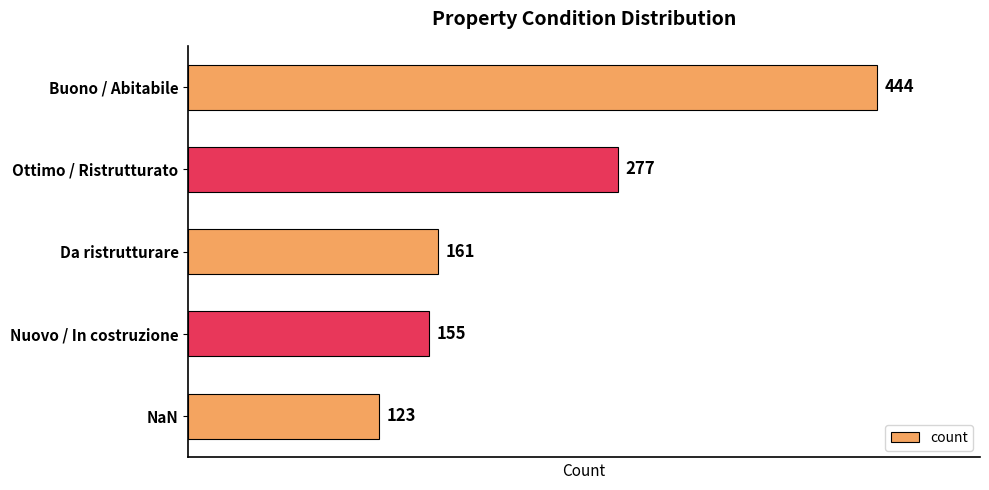

What is the average value?

232